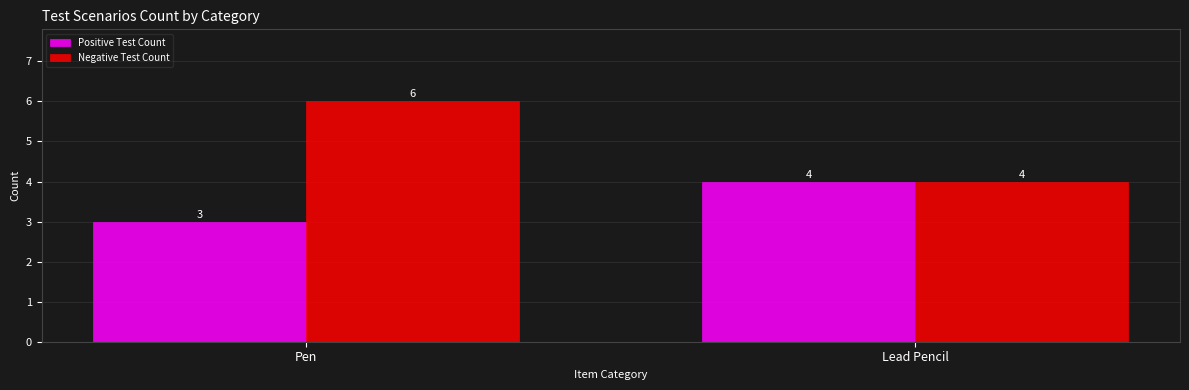

Reading left to right, transcribe all the data shown in this chart.

Positive Test Count: 3	4
Negative Test Count: 6	4